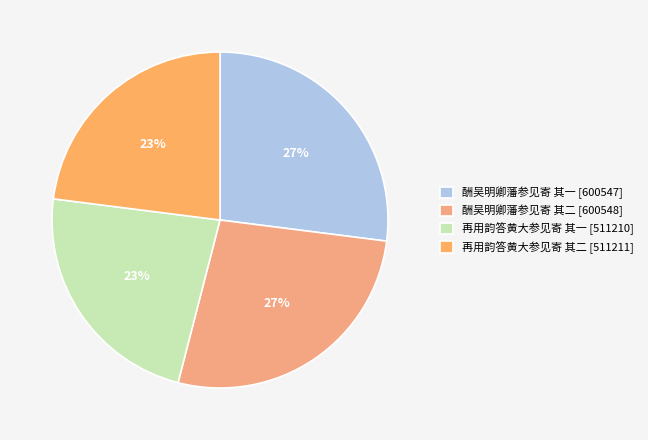

Is there a majority slice in this chart?

No